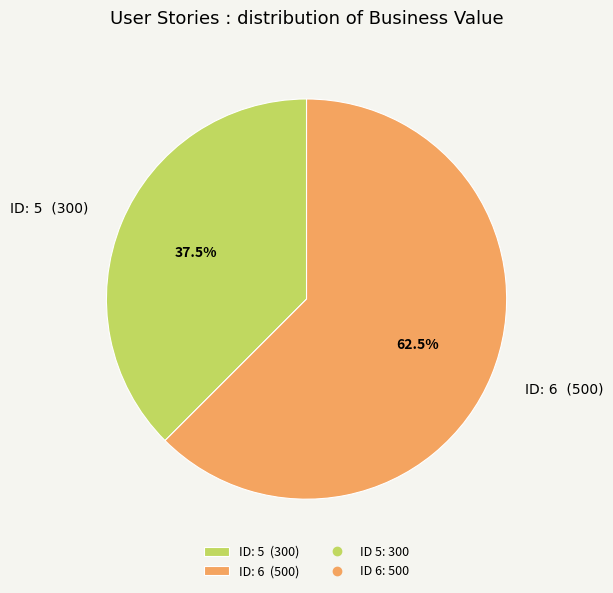

Is ID: 6 (500) the majority of the pie?

Yes